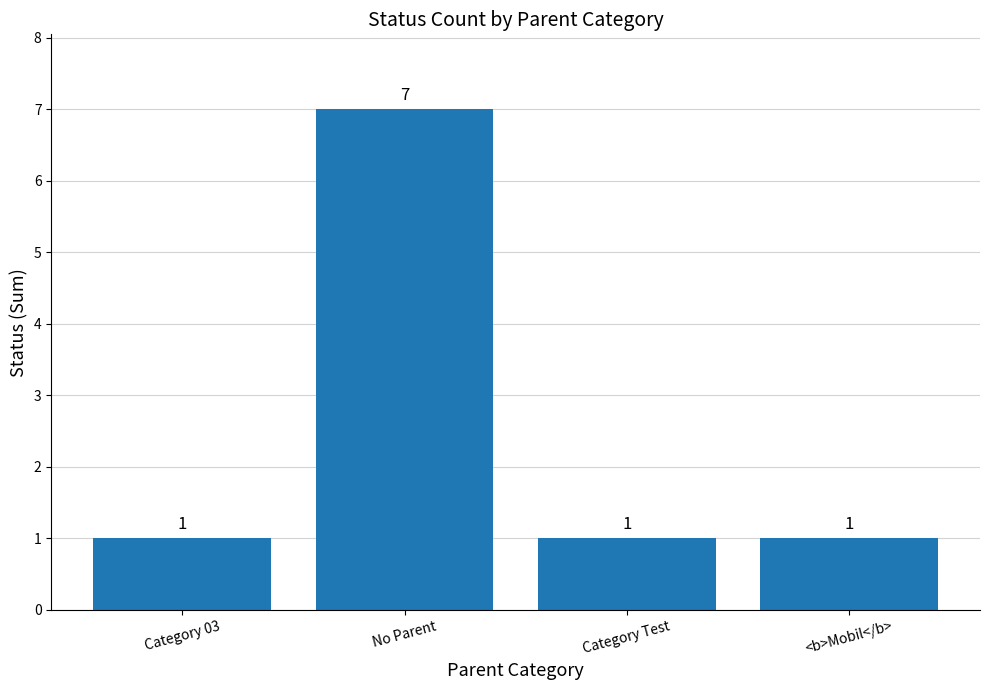

Is it true that the value at Category Test is 2?

False